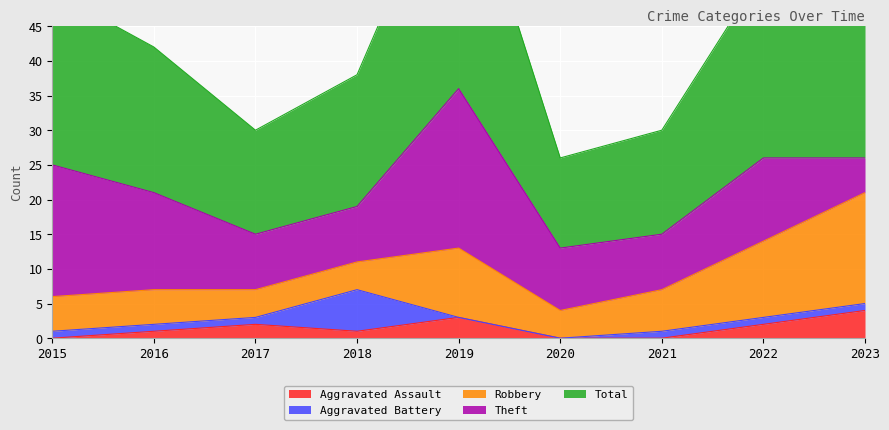

Reading left to right, transcribe all the data shown in this chart.

Aggravated Assault: 2015=0	2016=1	2017=2	2018=1	2019=3	2020=0	2021=0	2022=2	2023=4
Aggravated Battery: 2015=1	2016=1	2017=1	2018=6	2019=0	2020=0	2021=1	2022=1	2023=1
Robbery: 2015=5	2016=5	2017=4	2018=4	2019=10	2020=4	2021=6	2022=11	2023=16
Theft: 2015=19	2016=14	2017=8	2018=8	2019=23	2020=9	2021=8	2022=12	2023=5
Total: 2015=25	2016=21	2017=15	2018=19	2019=36	2020=13	2021=15	2022=27	2023=26